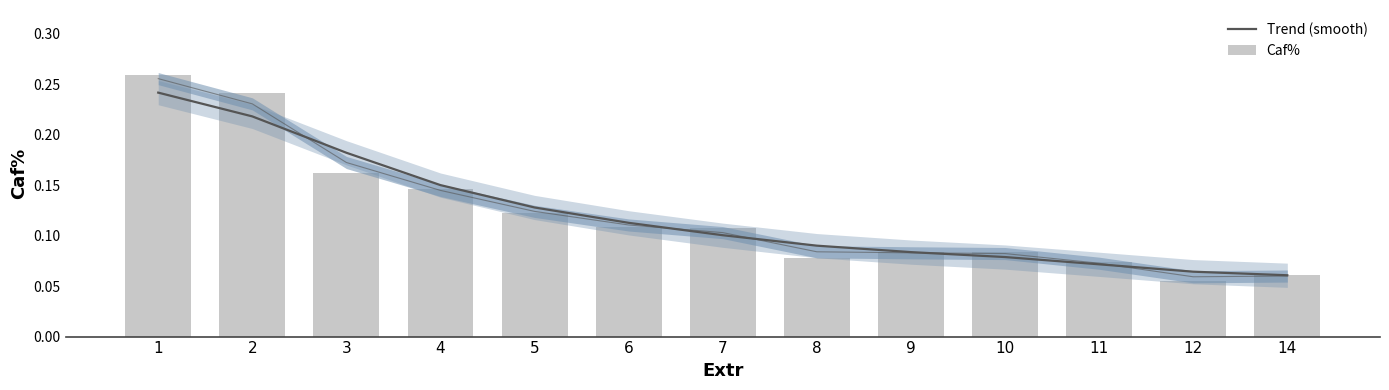

Which series changed the most between 8 and 9?

Trend (smooth)